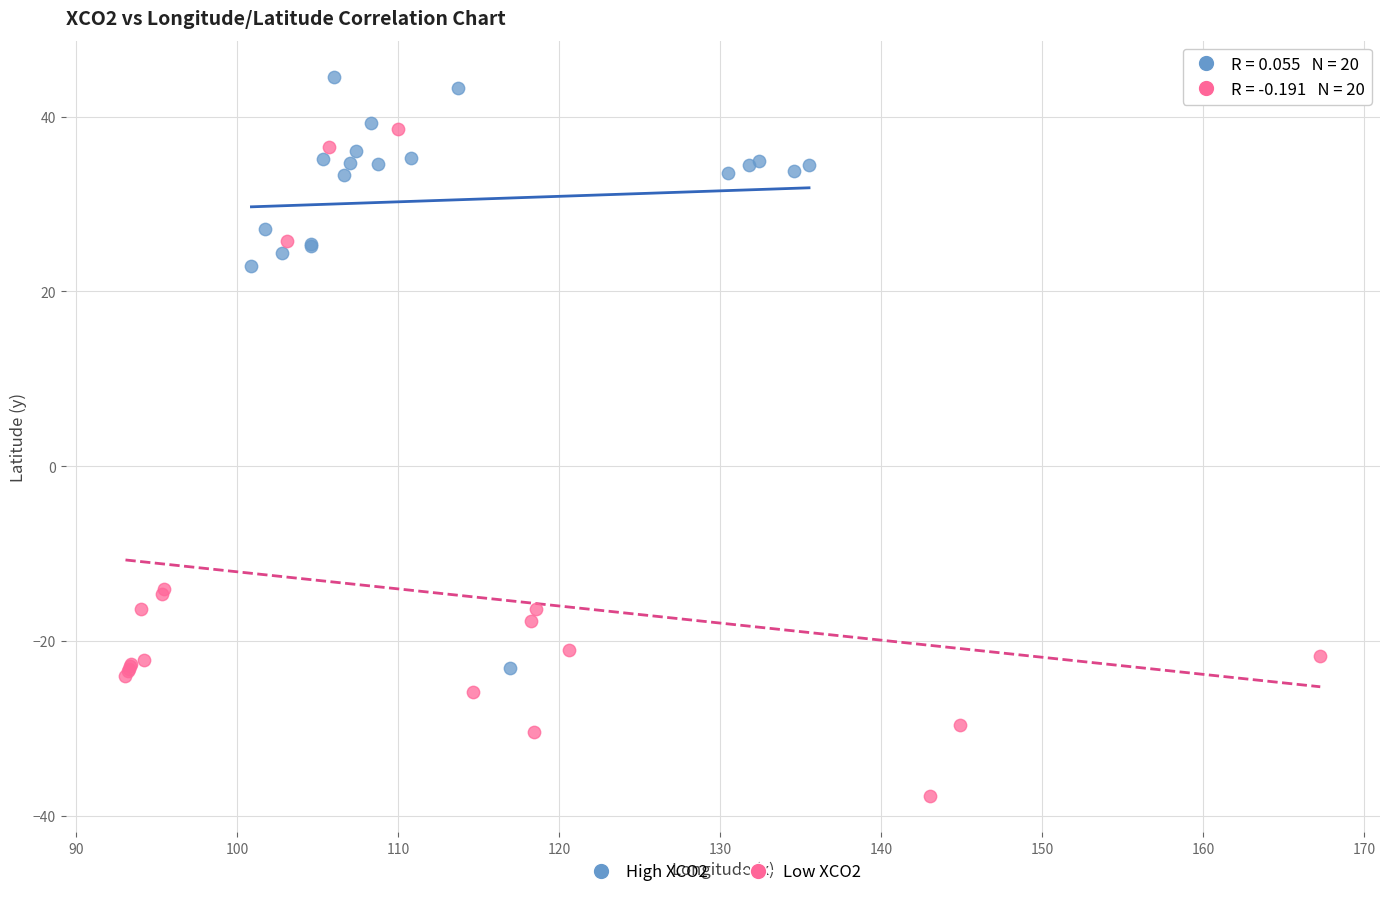

Which series has the widest spread of Y values?

Low XCO2